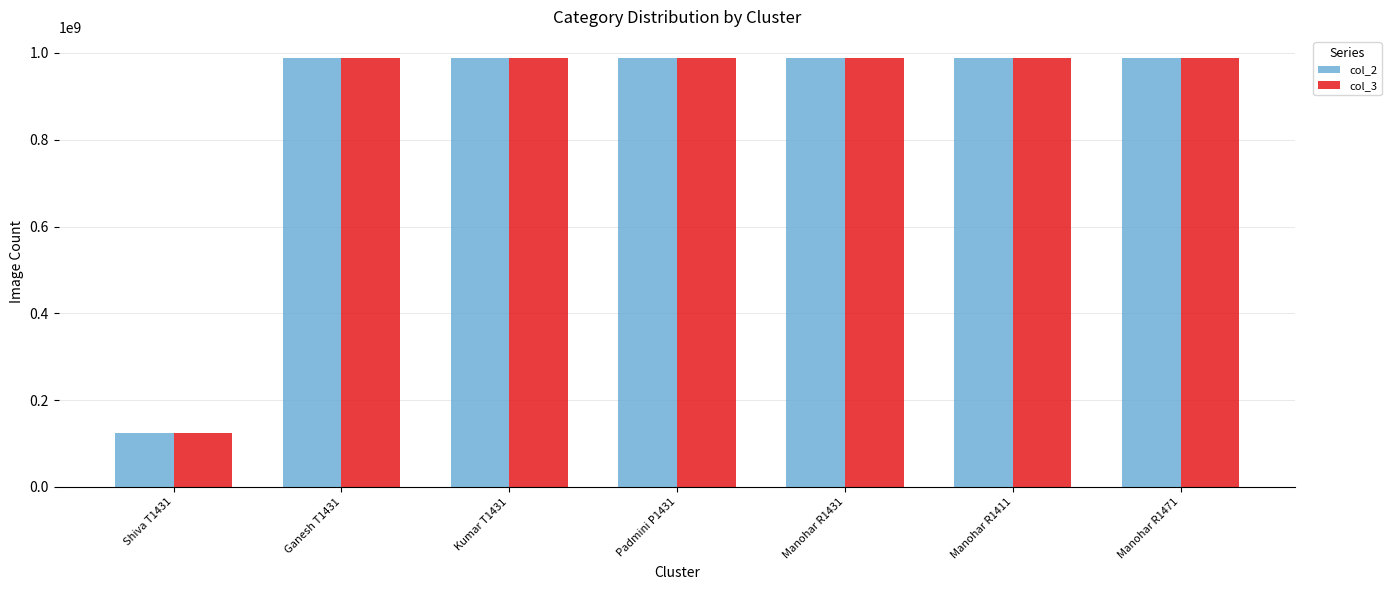

Read the col_2 value at Manohar R1411, to the nearest 100.

987654300